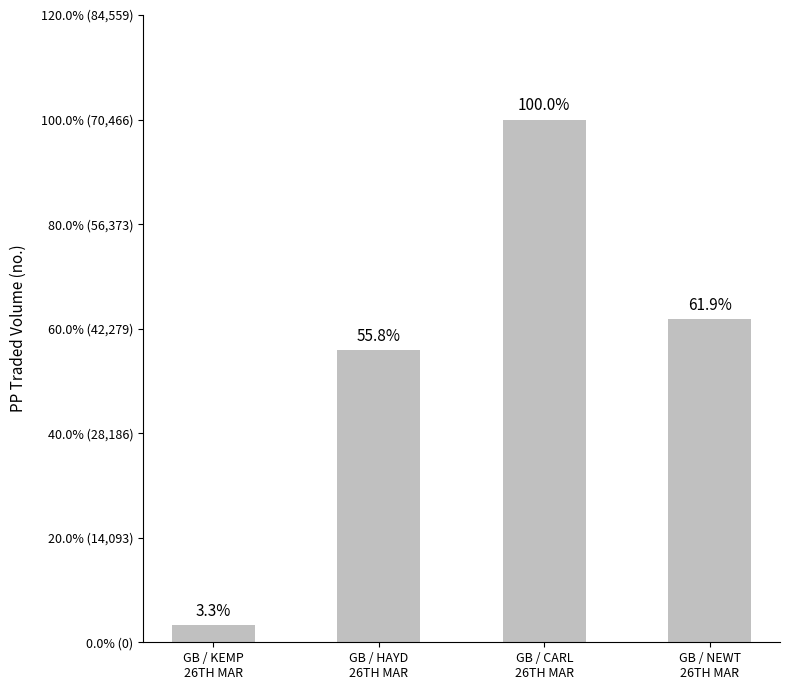

What is the value of the 2nd bar from the left?

39349.8